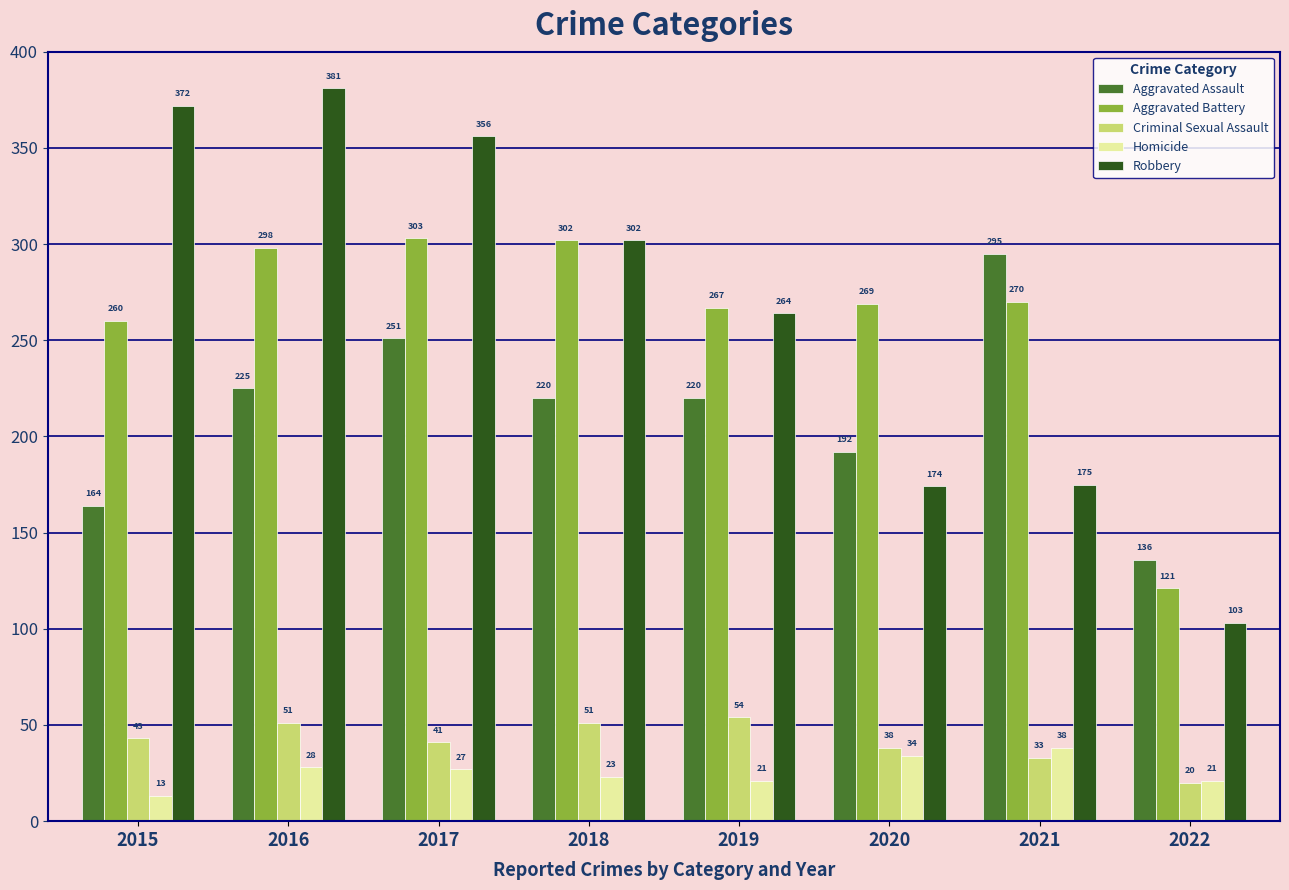

Which series has the largest range (max minus min)?

Robbery